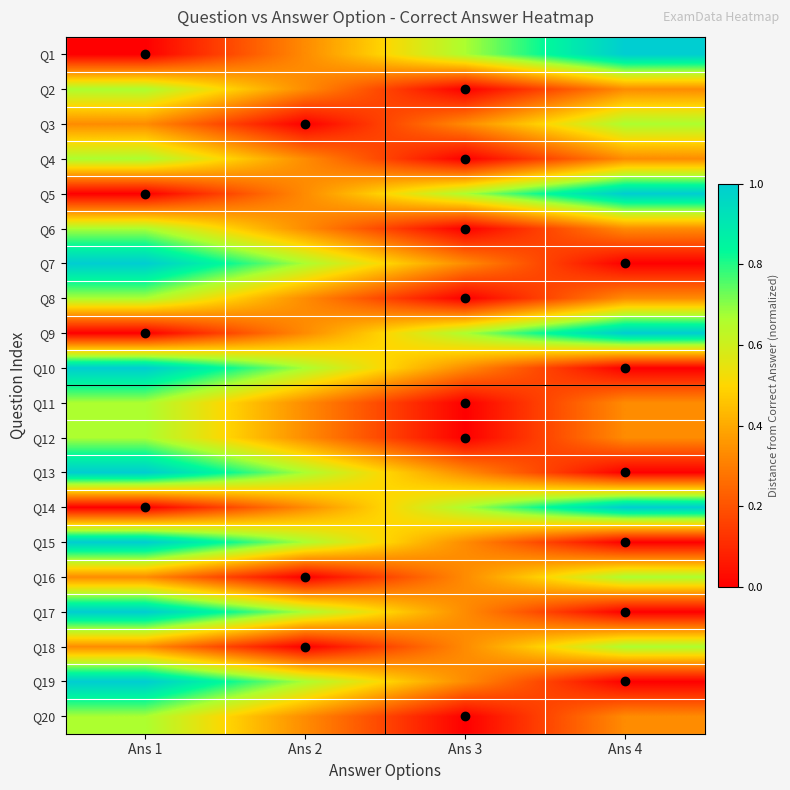

Which category has the lowest value across all series?

Ans 1